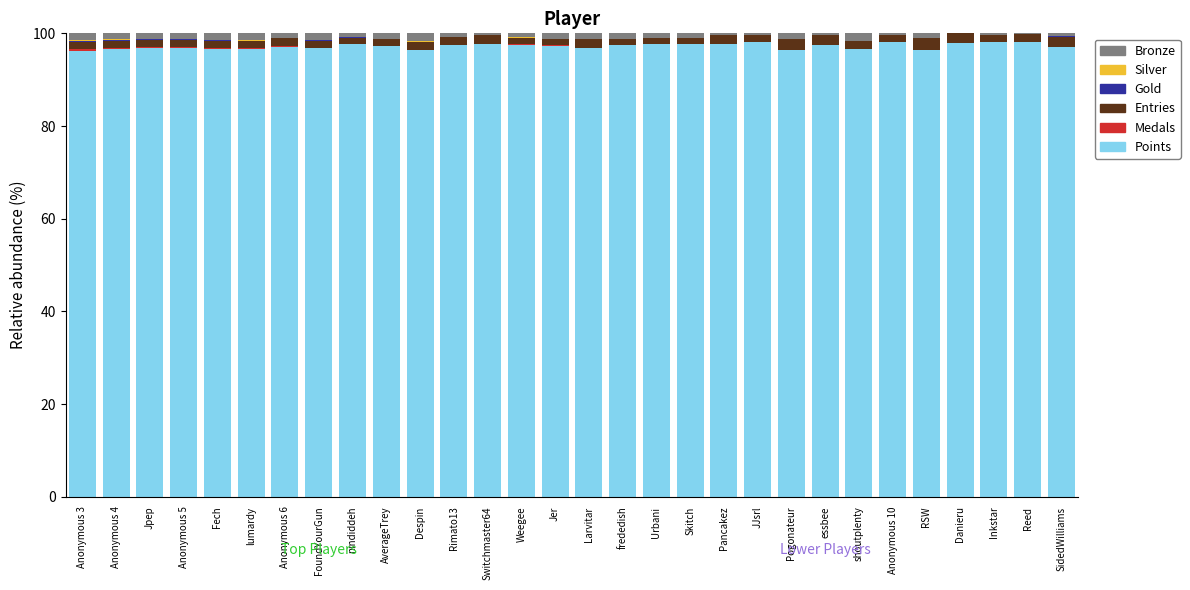

How many data points does each series have?

30